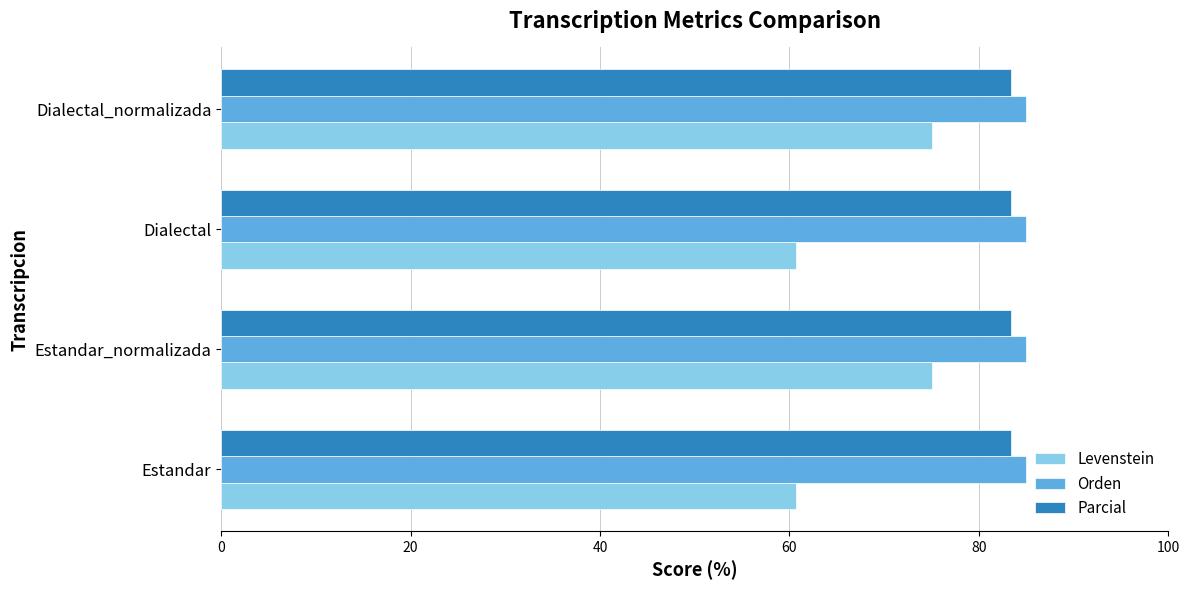

At how many categories does at least one series exceed 78?

4